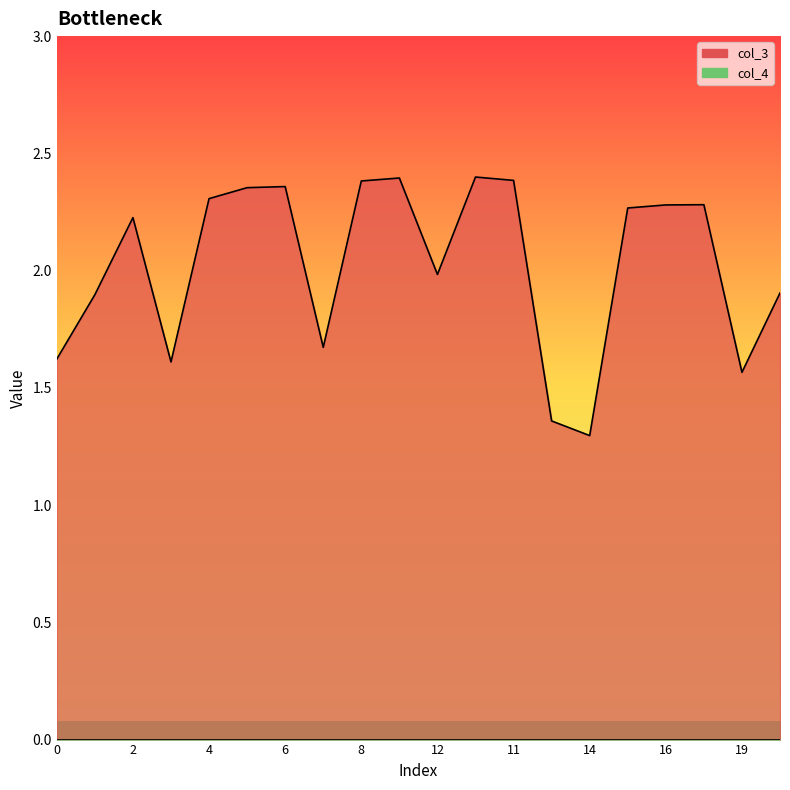

Read the value at 0.

1.6